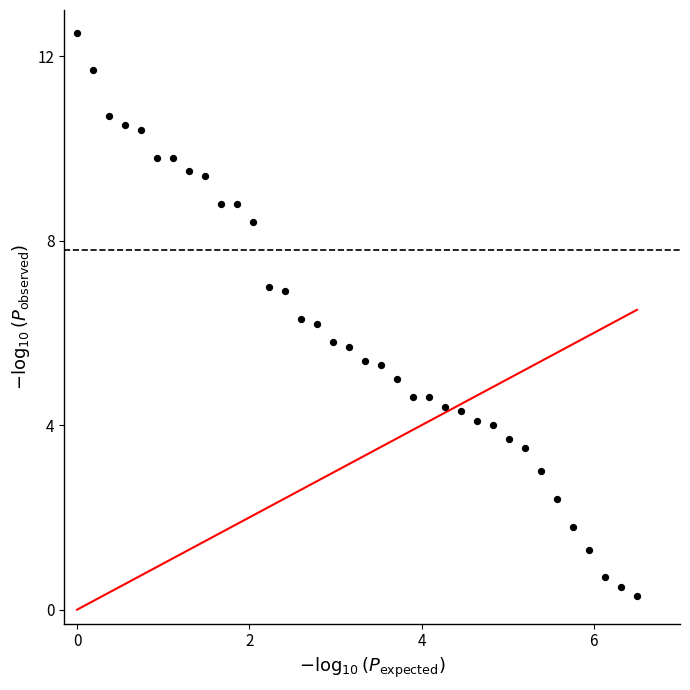

What is the range of Y values (max minus min)?

12.2